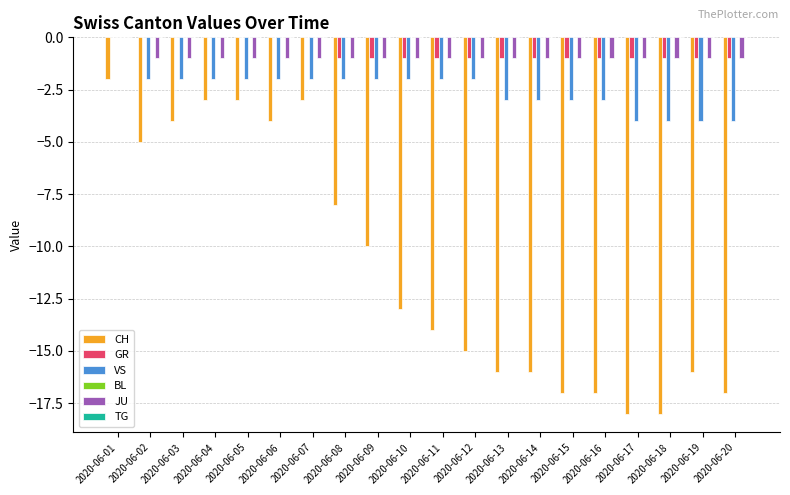

The value of VS at 2020-06-03 is -3. True or false?

False